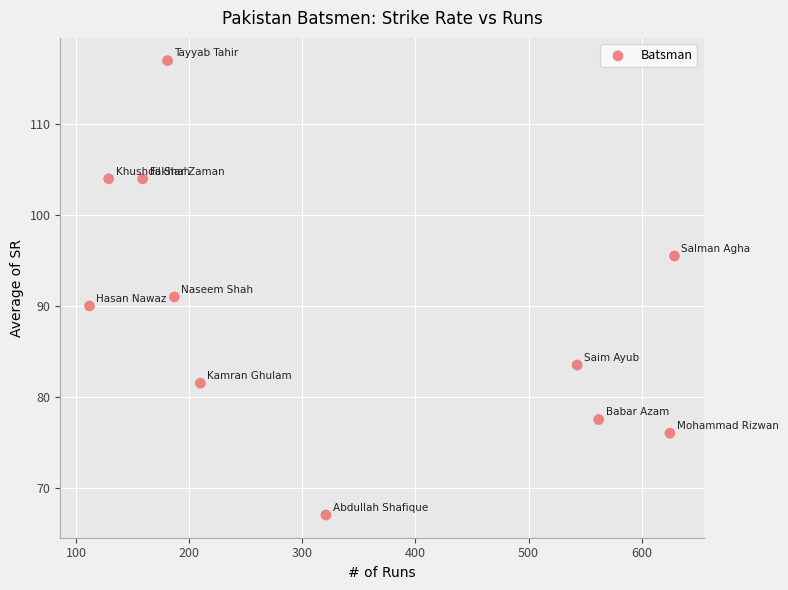

What is the range of X values (max minus min)?

517.0